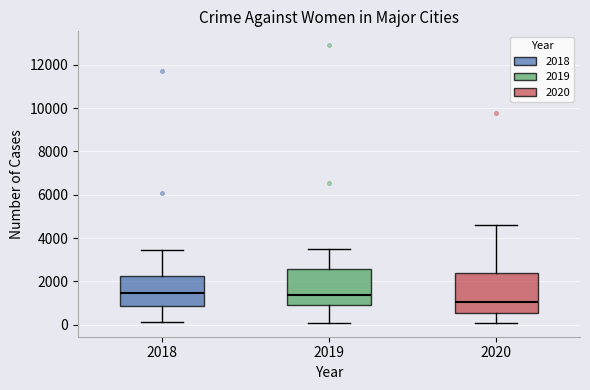

Where is the upper edge of the box at x = 2019 on the y-axis? The values are not printed on the chart, so give them approximately, as read against the axis.

2600